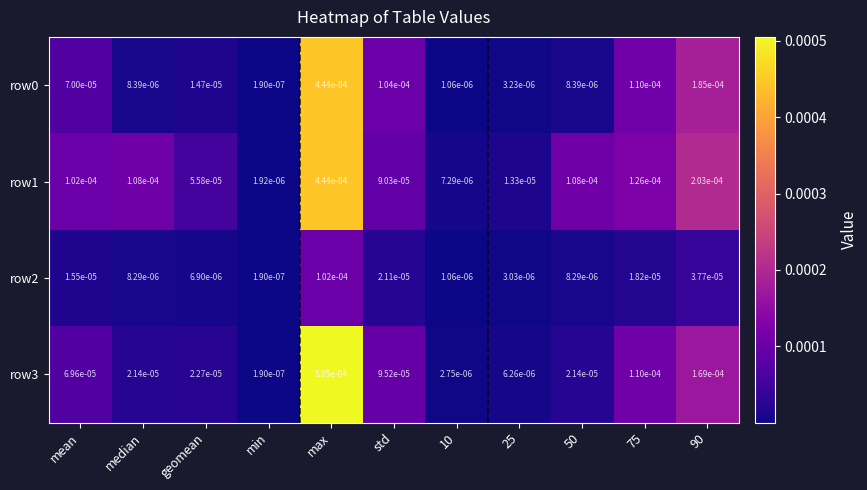

At how many categories does at least one series exceed 0?

11